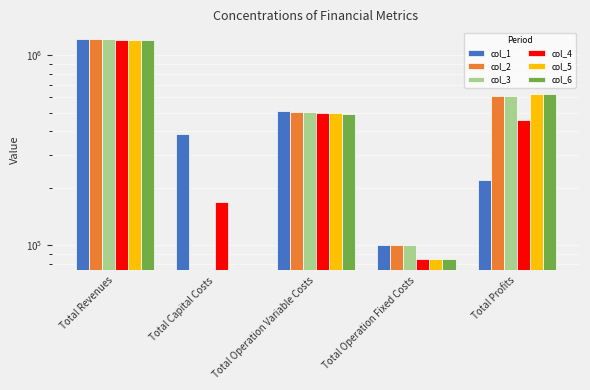

What is the sum of the col_3 values at Total Operation Variable Costs and Total Profits?

1112949.6